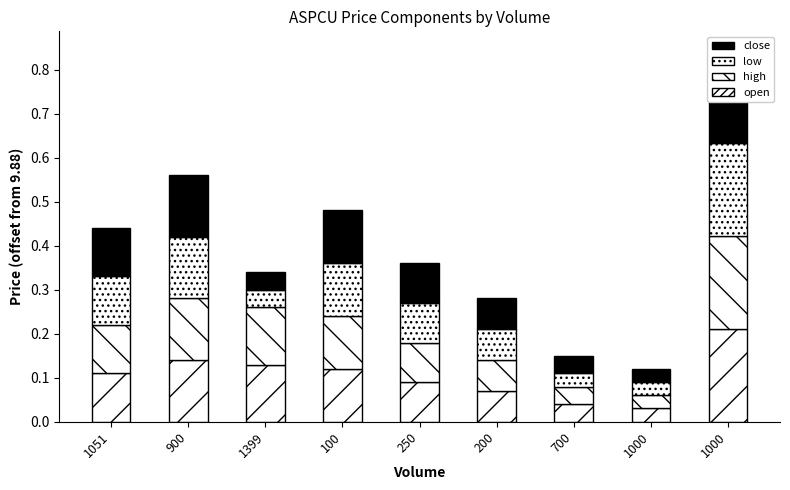

Which label corresponds to the largest value in the chart?

1000